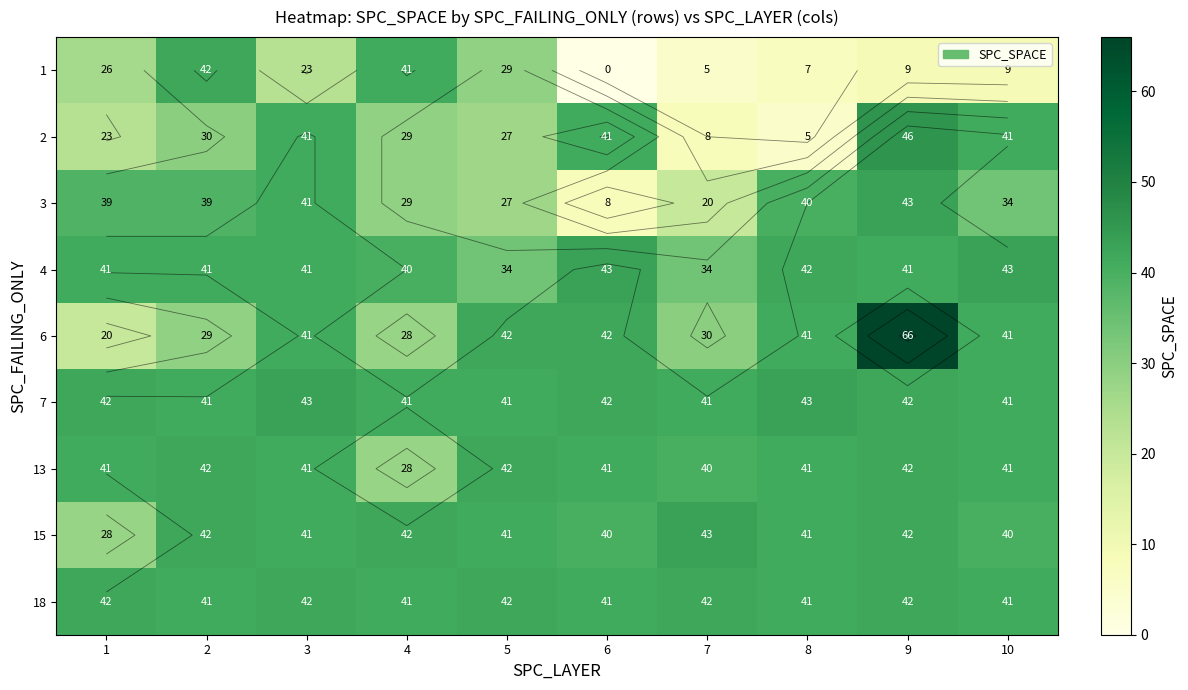

True or false: 1 has a value of 0 at 6.

True